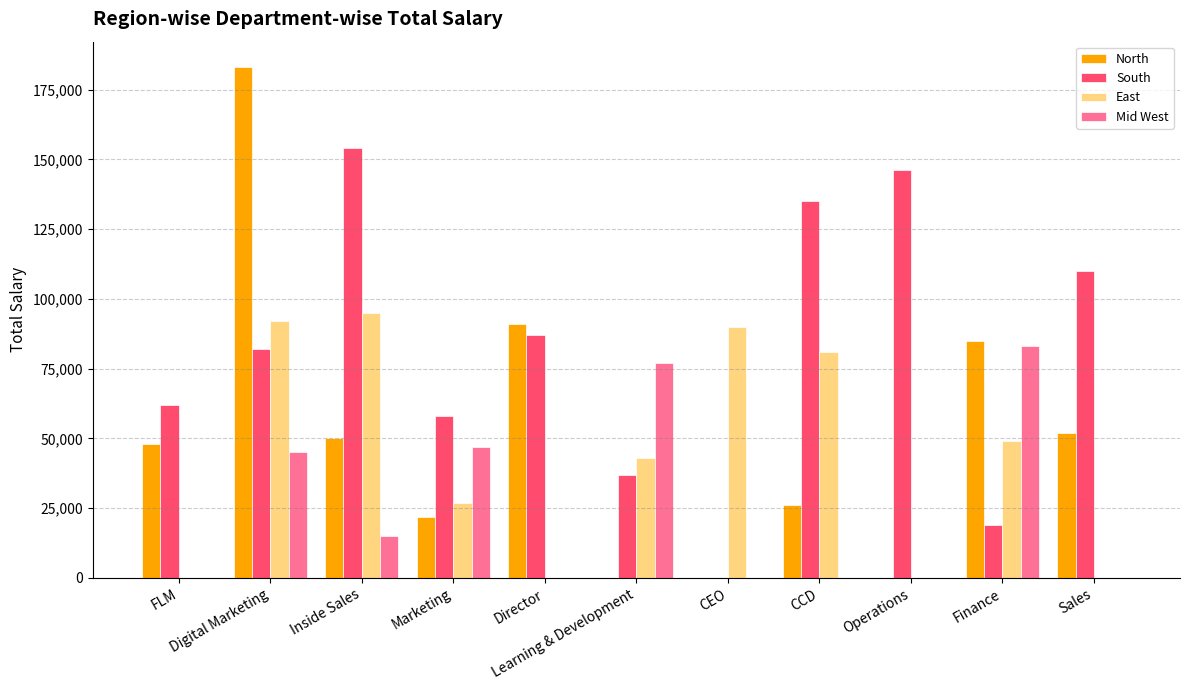

Is the value of South at Finance greater than the value of North at CCD?

No